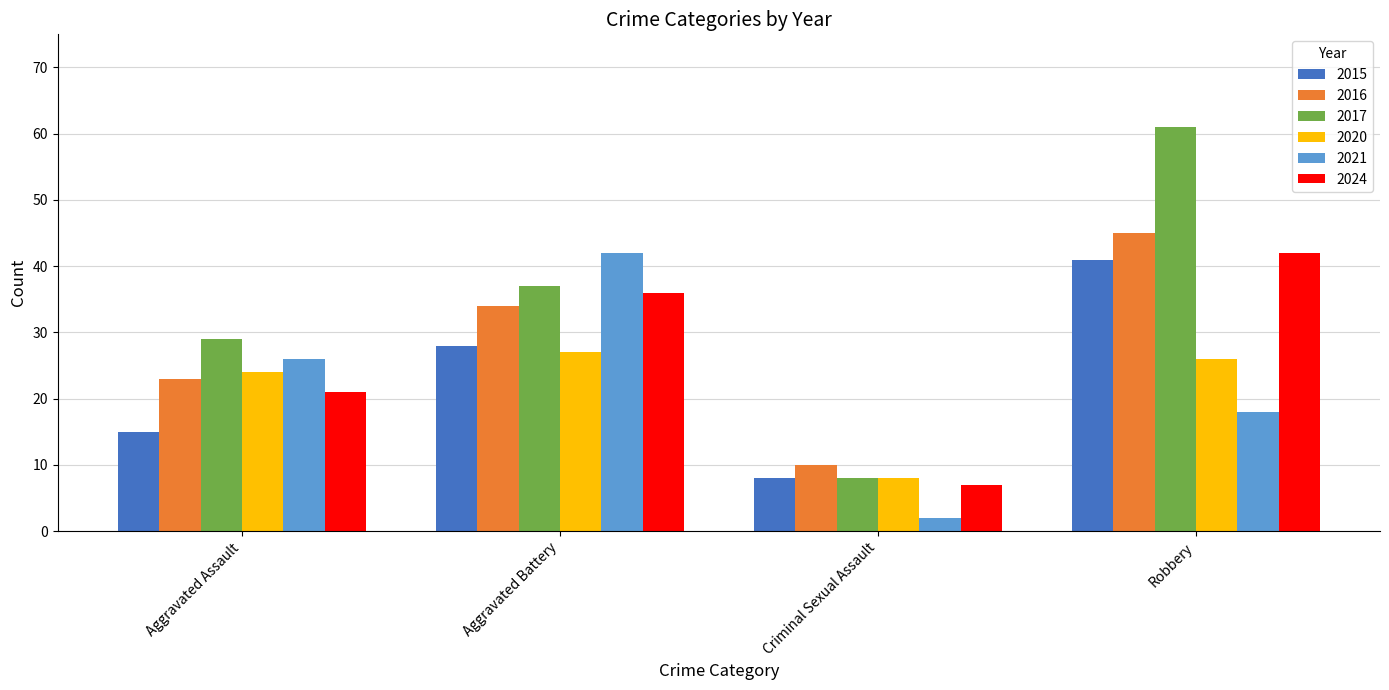

Reading left to right, list all the values displayed in this chart.

2015: 15	28	8	41
2016: 23	34	10	45
2017: 29	37	8	61
2020: 24	27	8	26
2021: 26	42	2	18
2024: 21	36	7	42